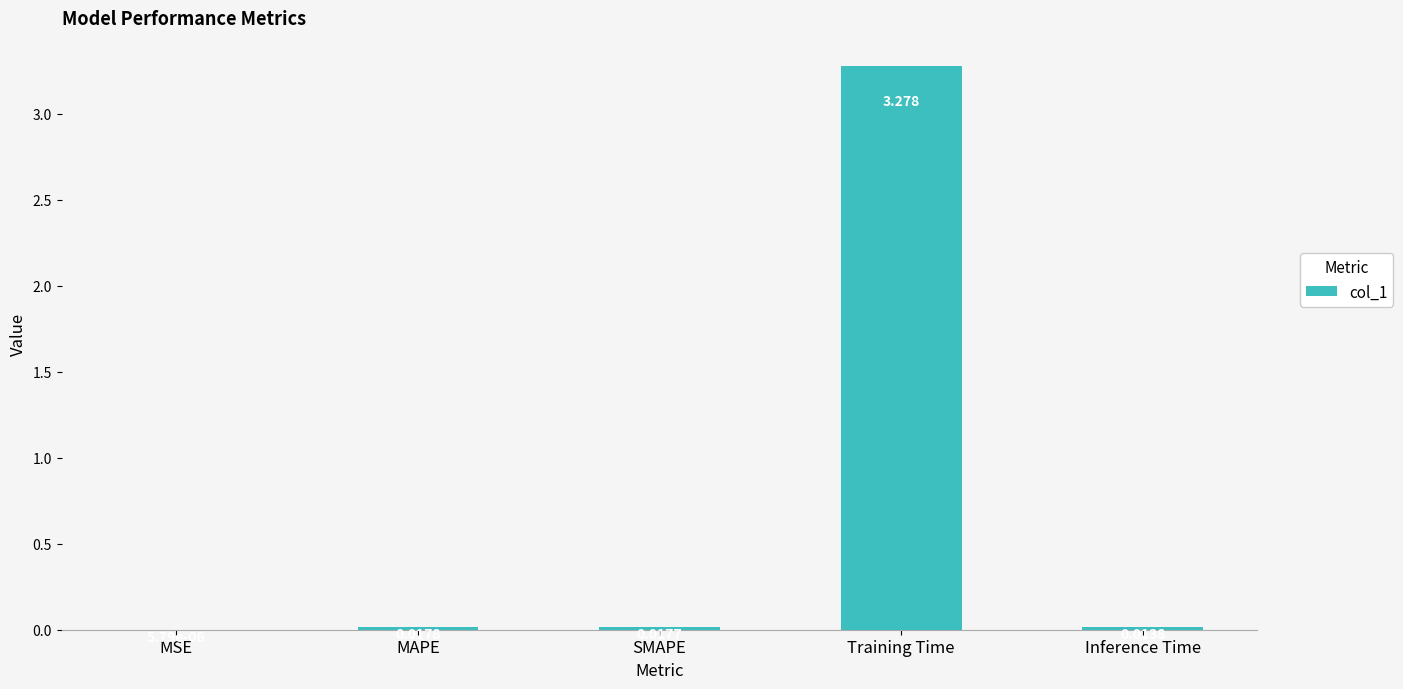

Which category has the highest value across all series?

Training Time